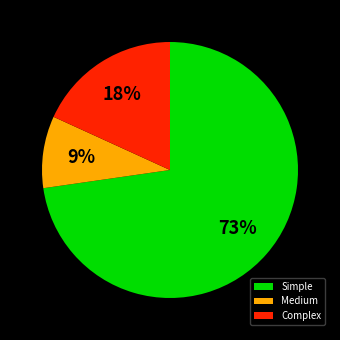

The Medium slice represents 9% of the pie. True or false?

True